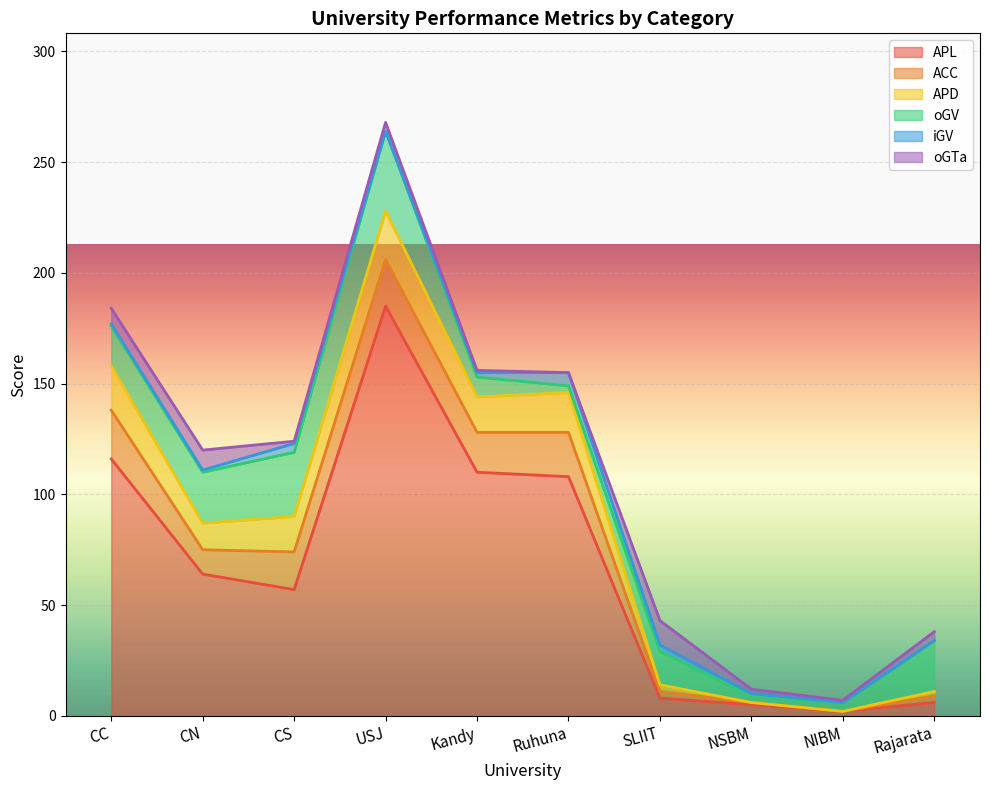

The value of APD at NIBM is 7. True or false?

False